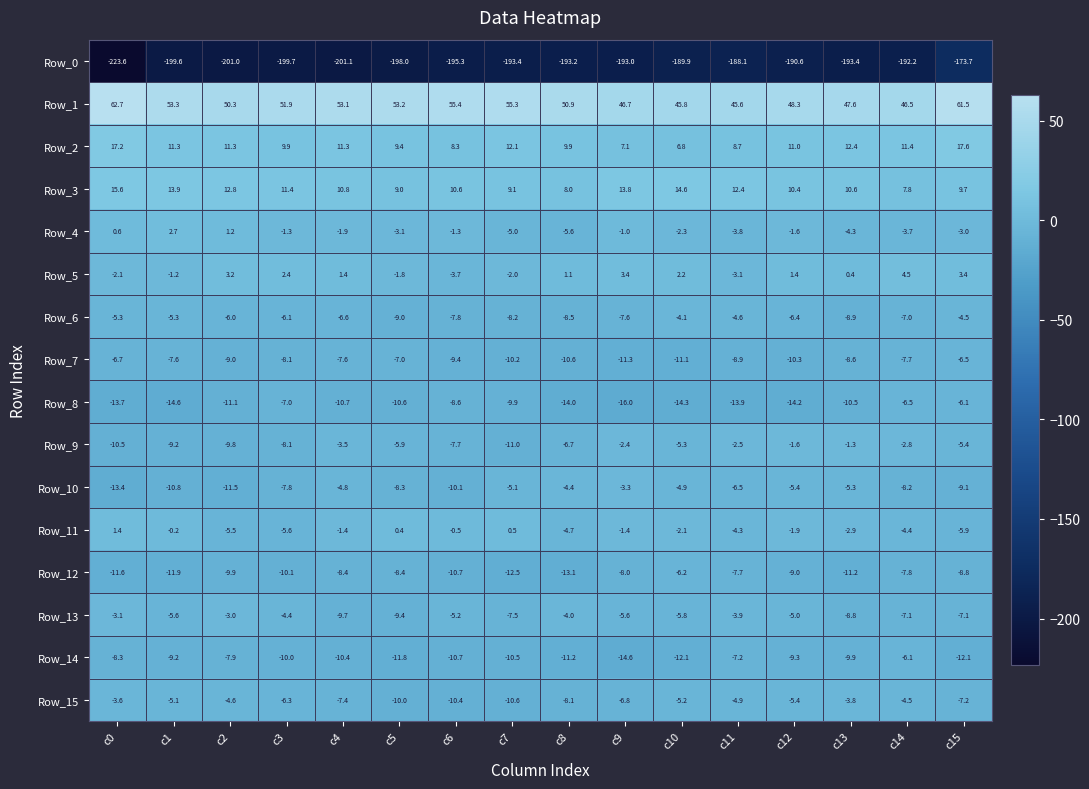

What is the sum of the Row_1 values at c12 and c3?

100.2